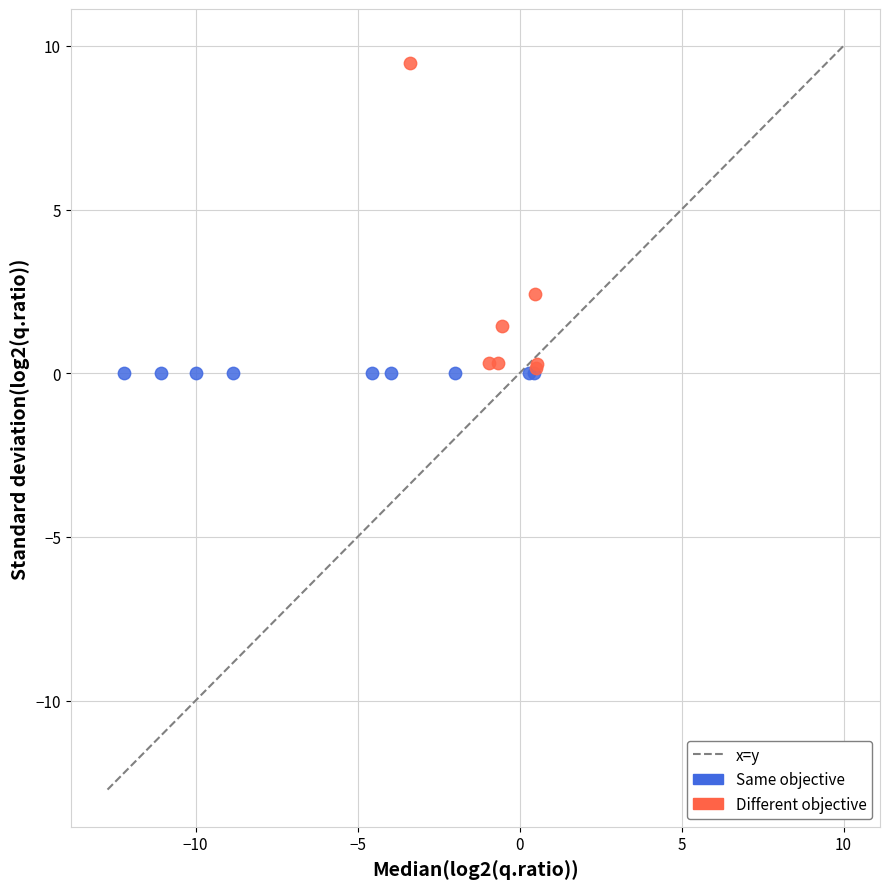

Which series contains the highest Y value?

Different objective